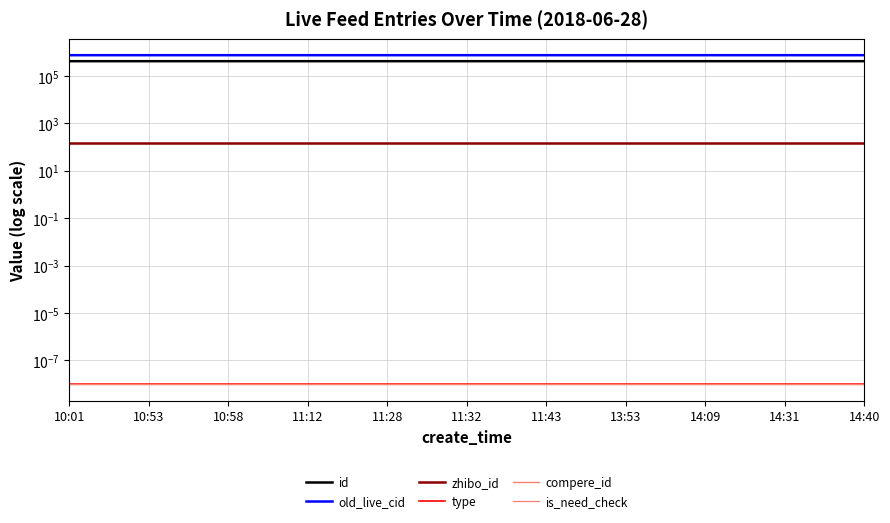

True or false: is_need_check has more than 0 interior local peaks.

False